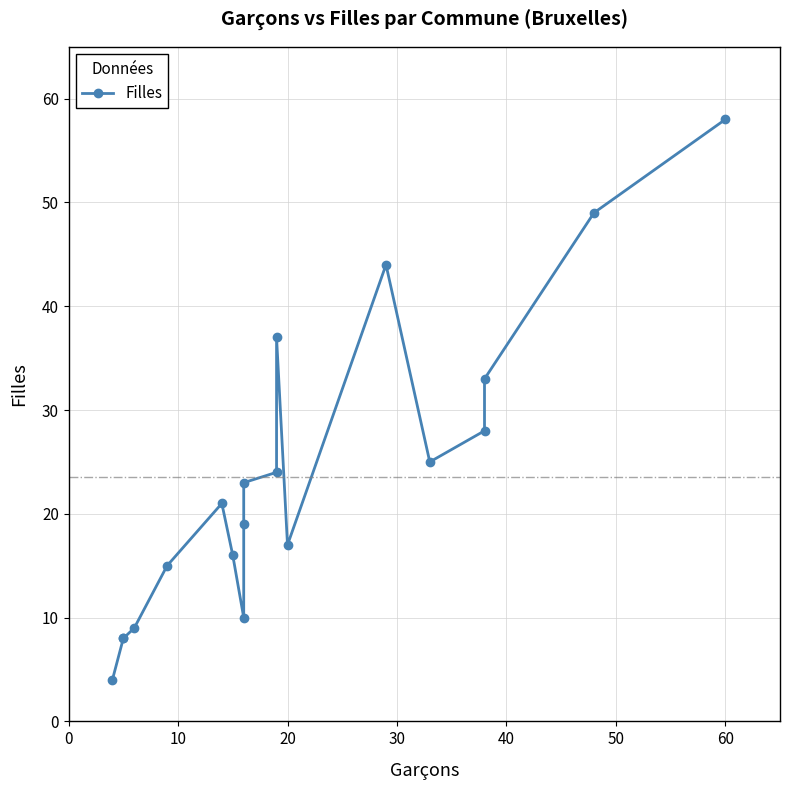

What is the value of the 8th point from the left?

10